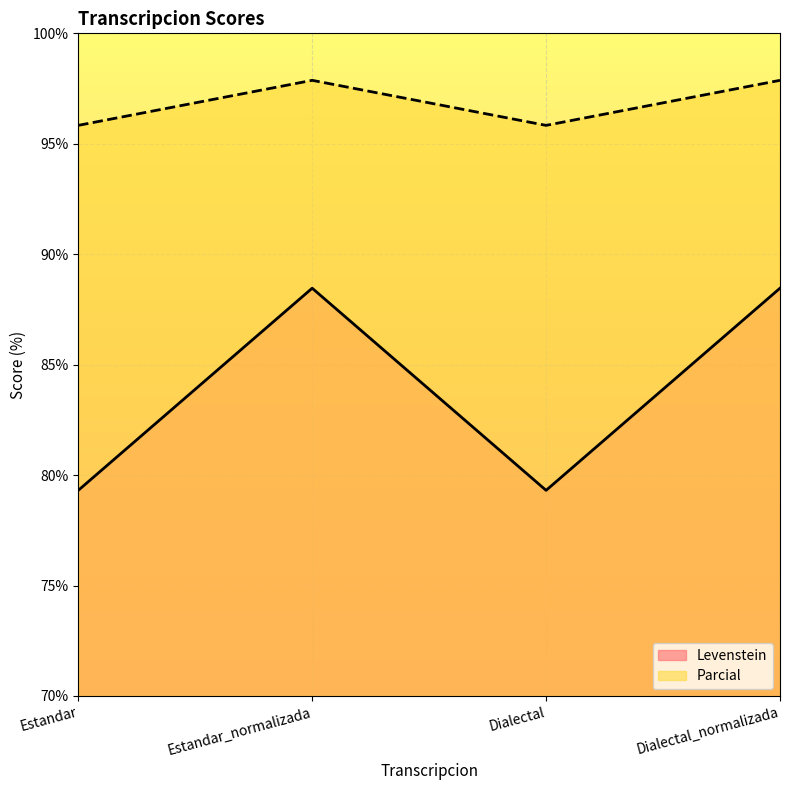

What is the difference between the maximum and minimum values in the Parcial series?

2.0